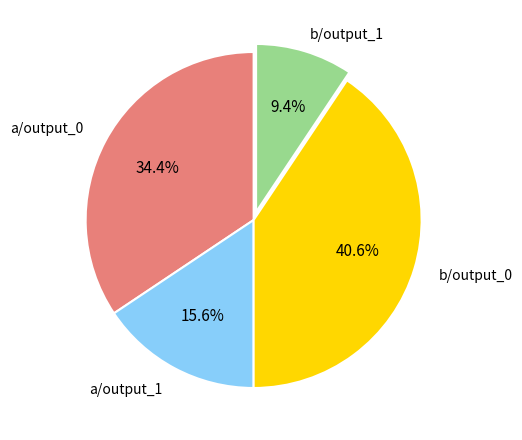

Does any single category account for the majority?

No